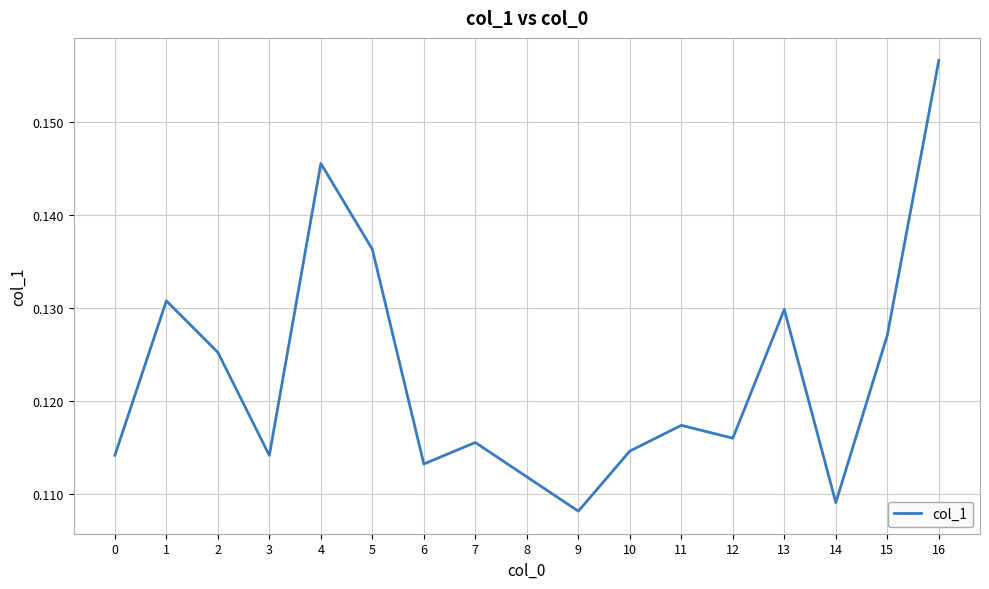

Which category has the highest value across all series?

16